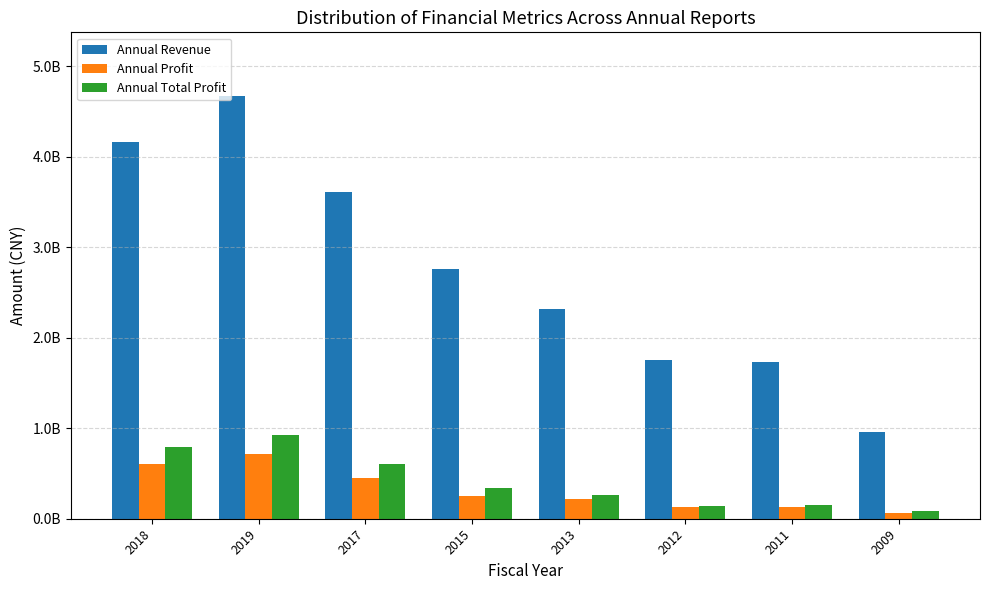

Where does the Annual Profit series first go above 247270302?

2018